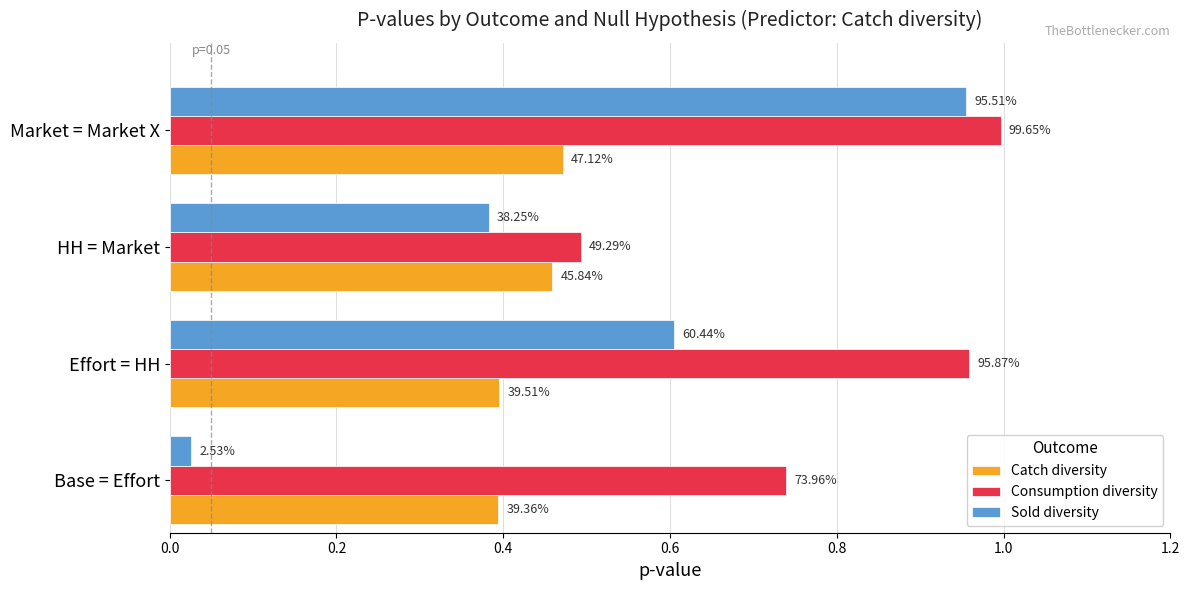

At how many categories does at least one series exceed 0?

4